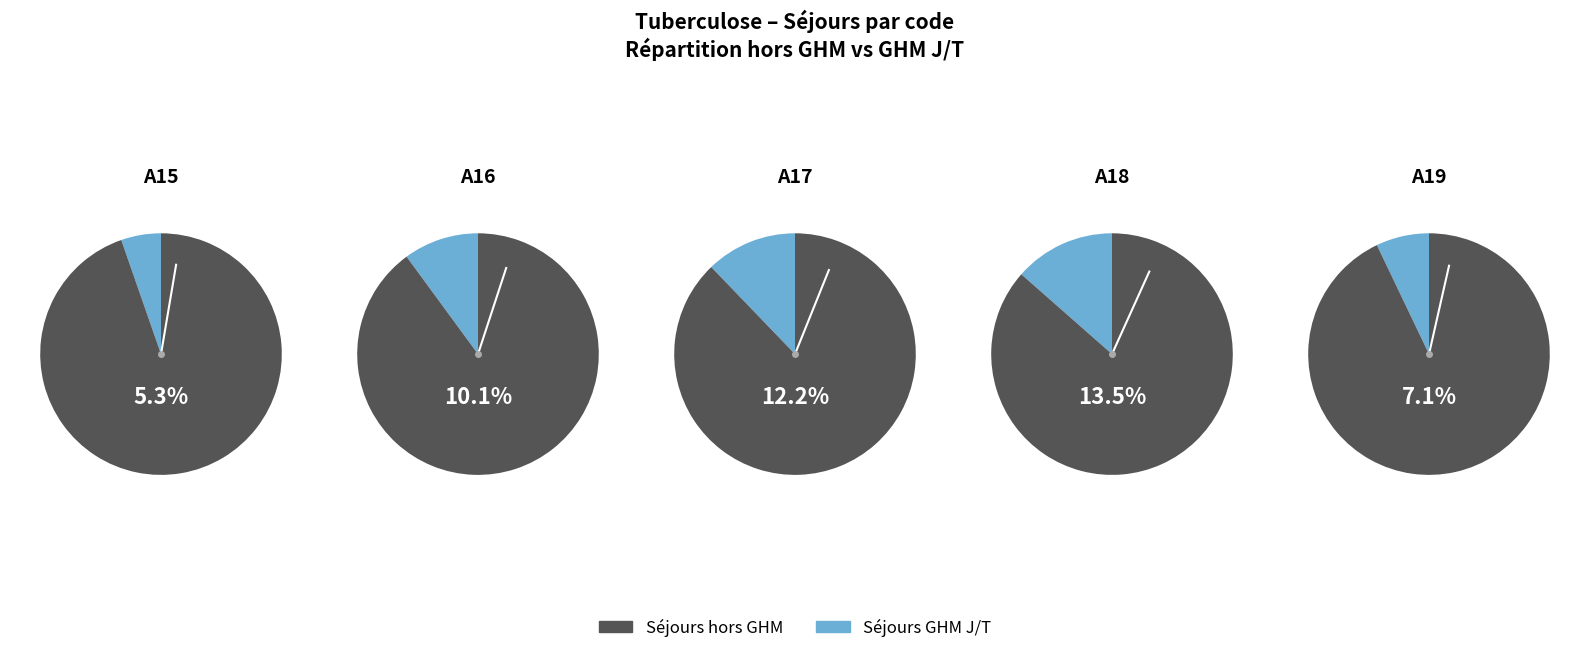

Which slice is the largest?

A15